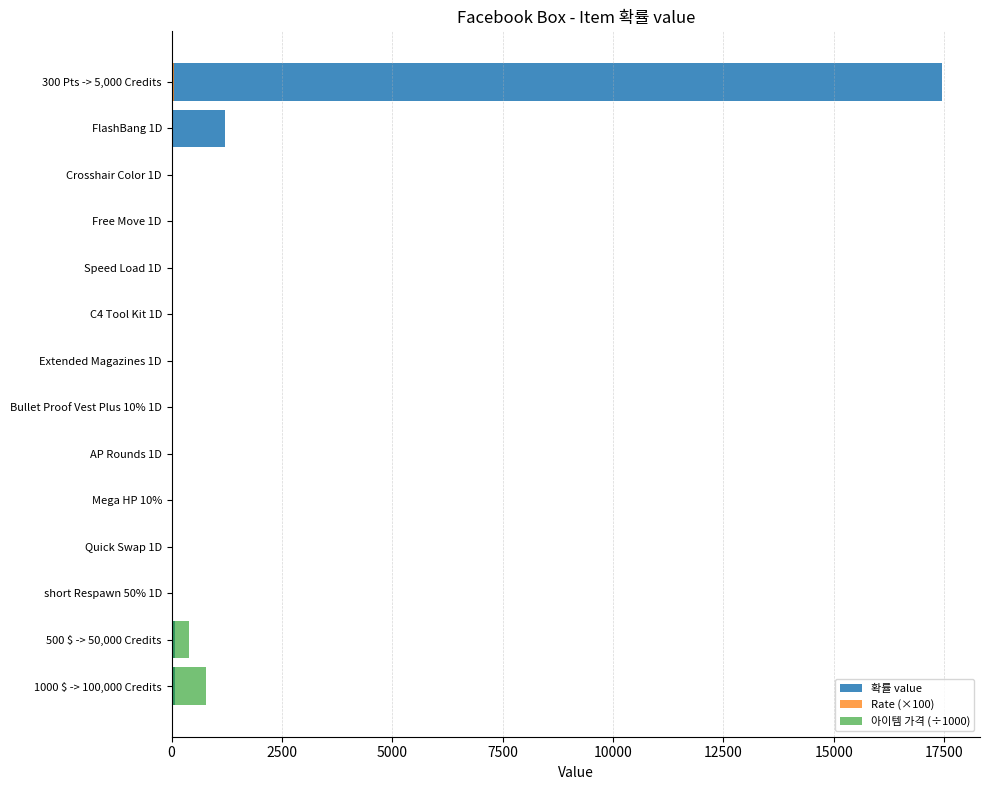

What are all the series names shown in the legend?

확률 value, Rate (×100), 아이템 가격 (÷1000)